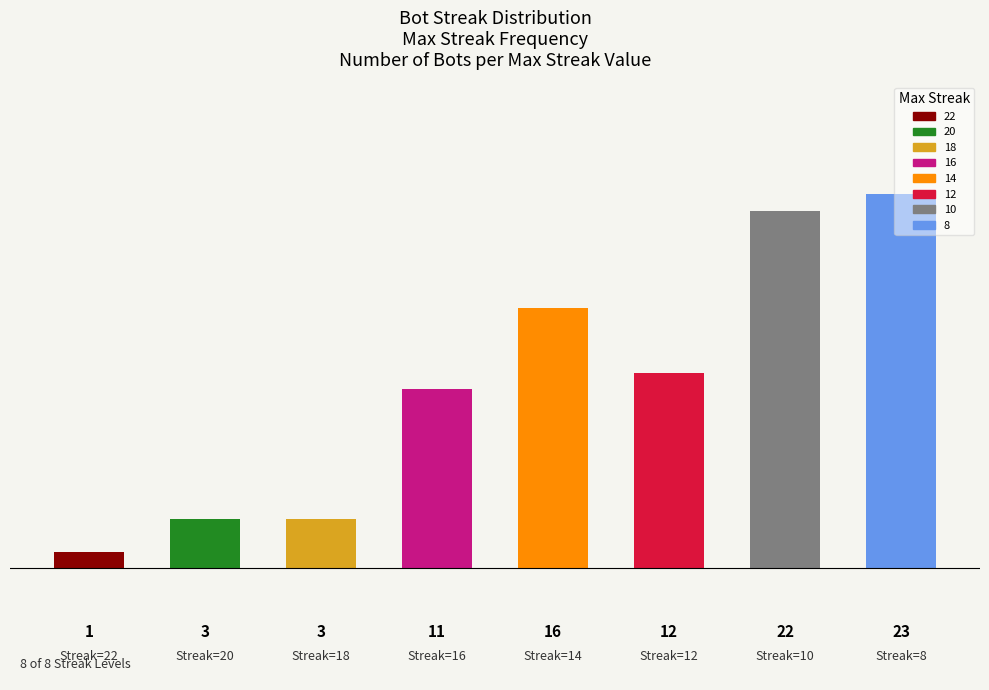

What is the value of the 7th bar from the left?

22